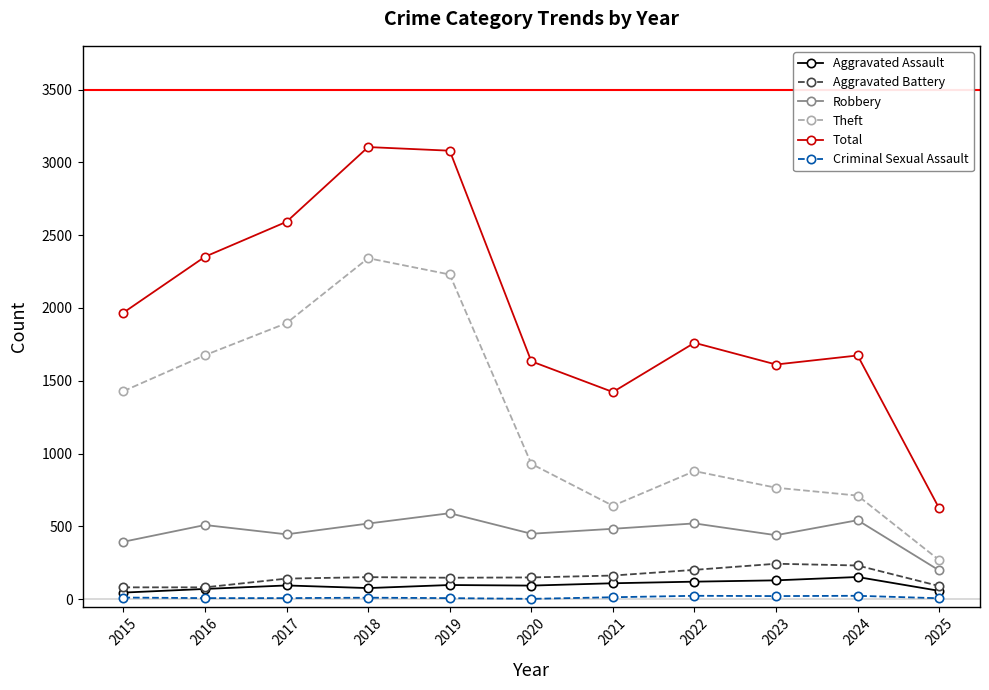

The value of Robbery at 2016 is 864. True or false?

False